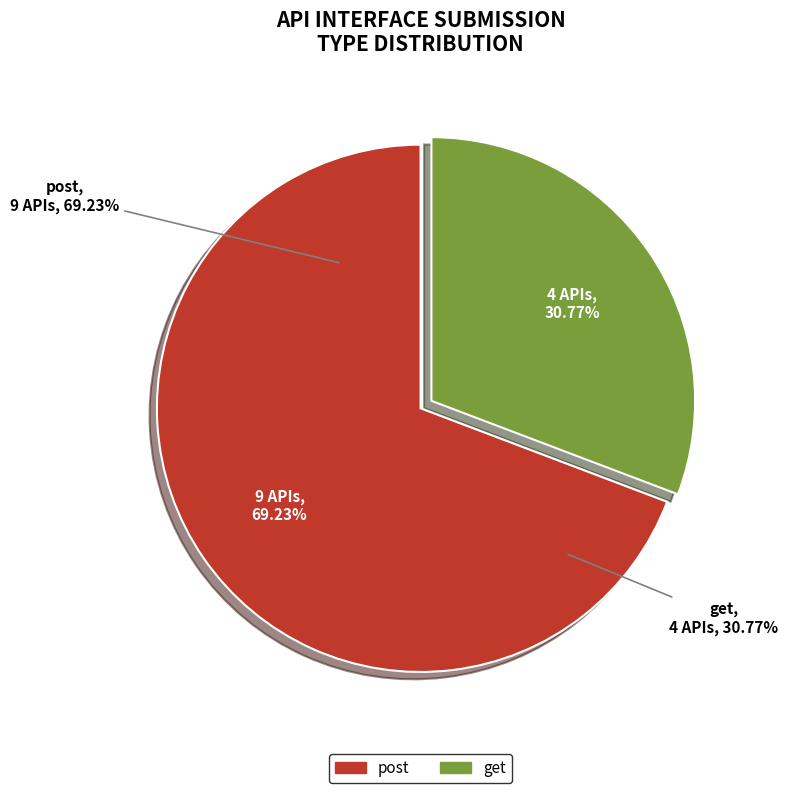

Is there a majority slice in this chart?

Yes